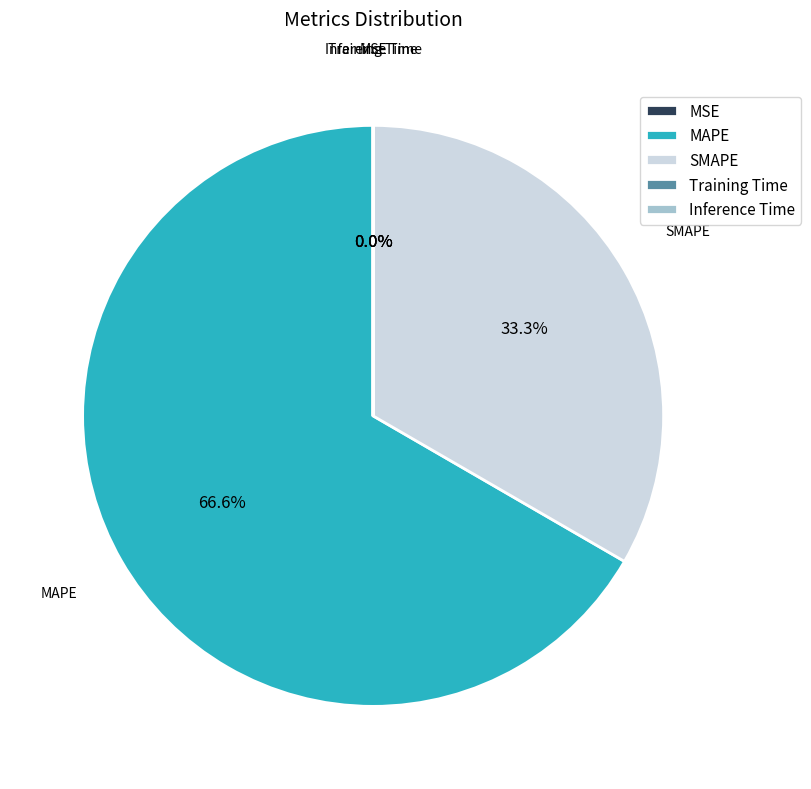

What is the largest slice in the pie chart?

MAPE